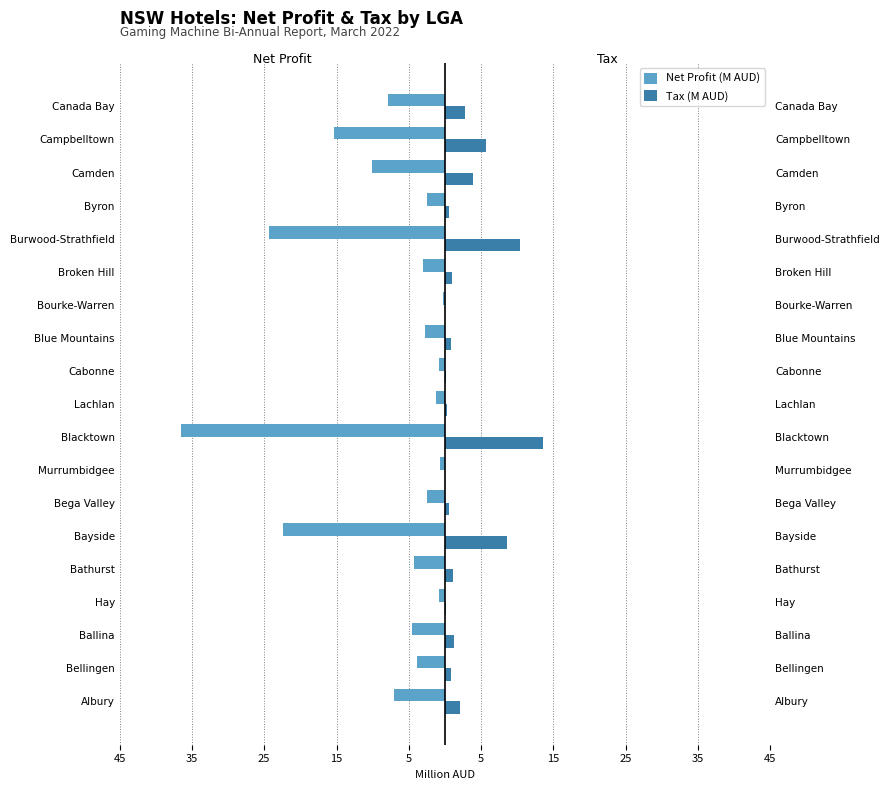

What is the difference between the maximum and minimum values in the Tax (M AUD) series?

13.5